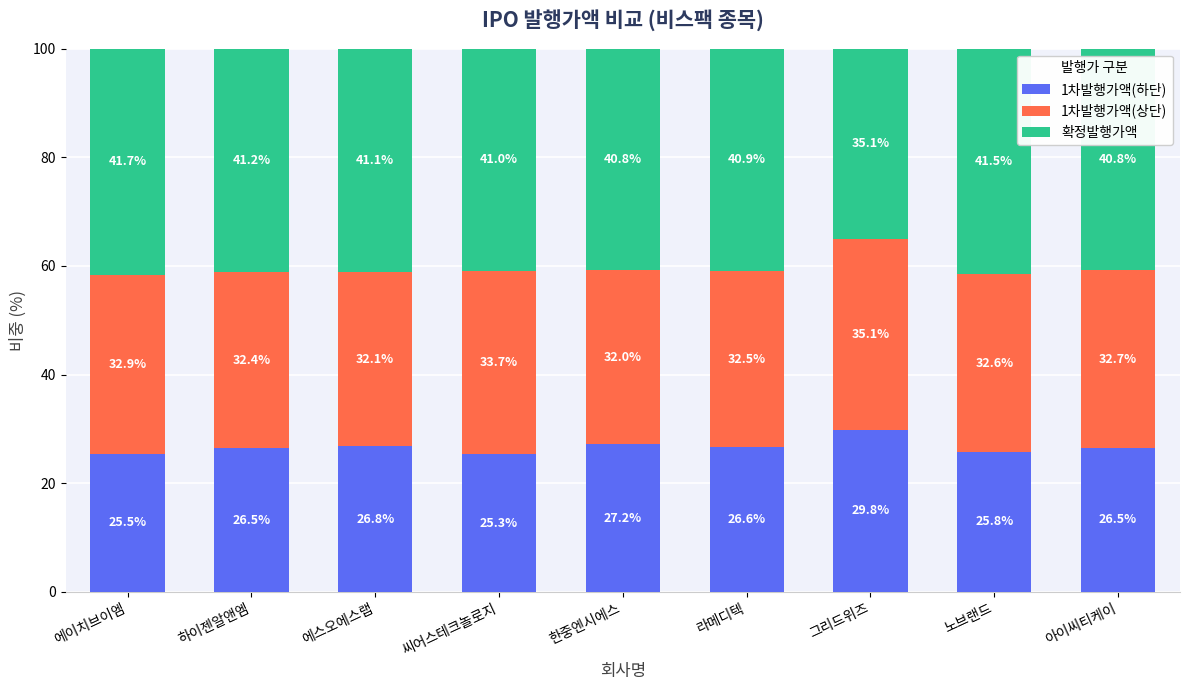

What is the total value across all series at 하이젠알앤엠?

100.0